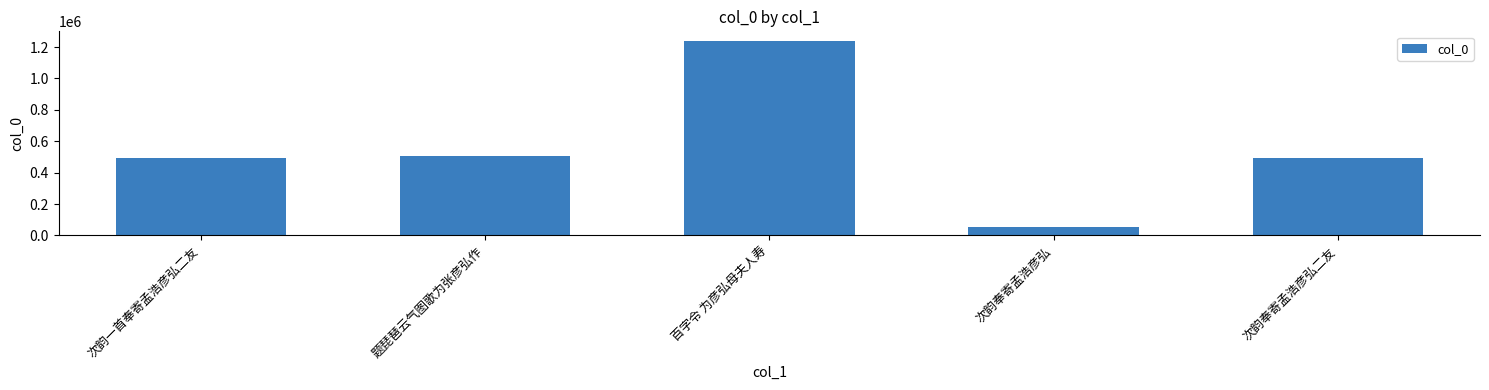

Count the number of categories in the chart.

5